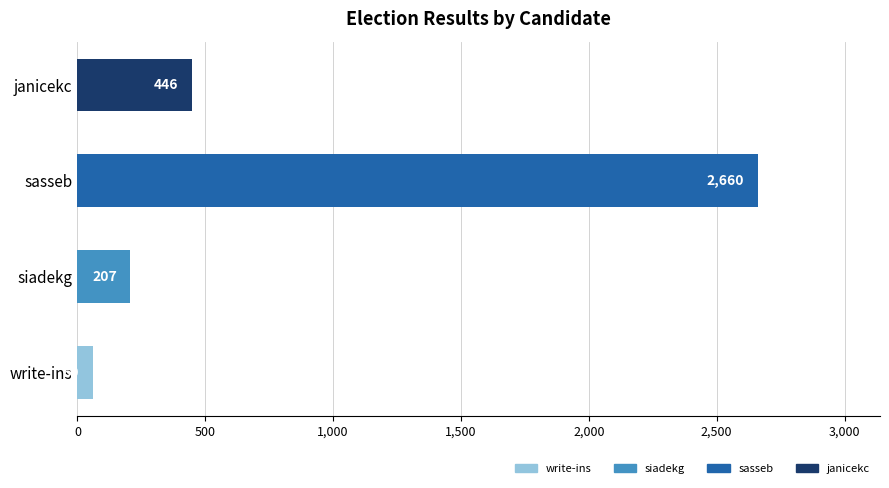

What is the greatest value displayed?

2660